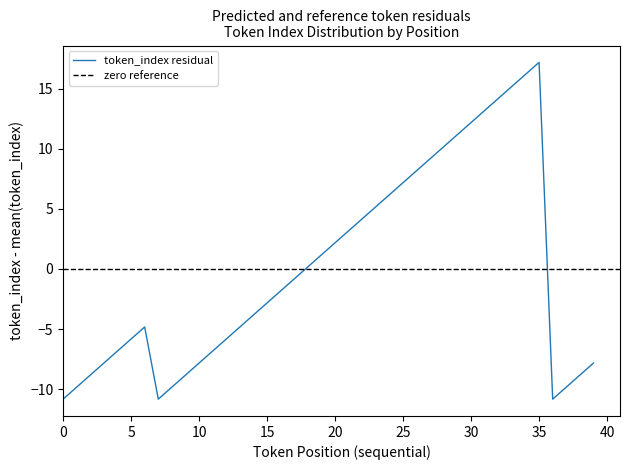

The chart shows a value of -1.5 at 17. True or false?

False